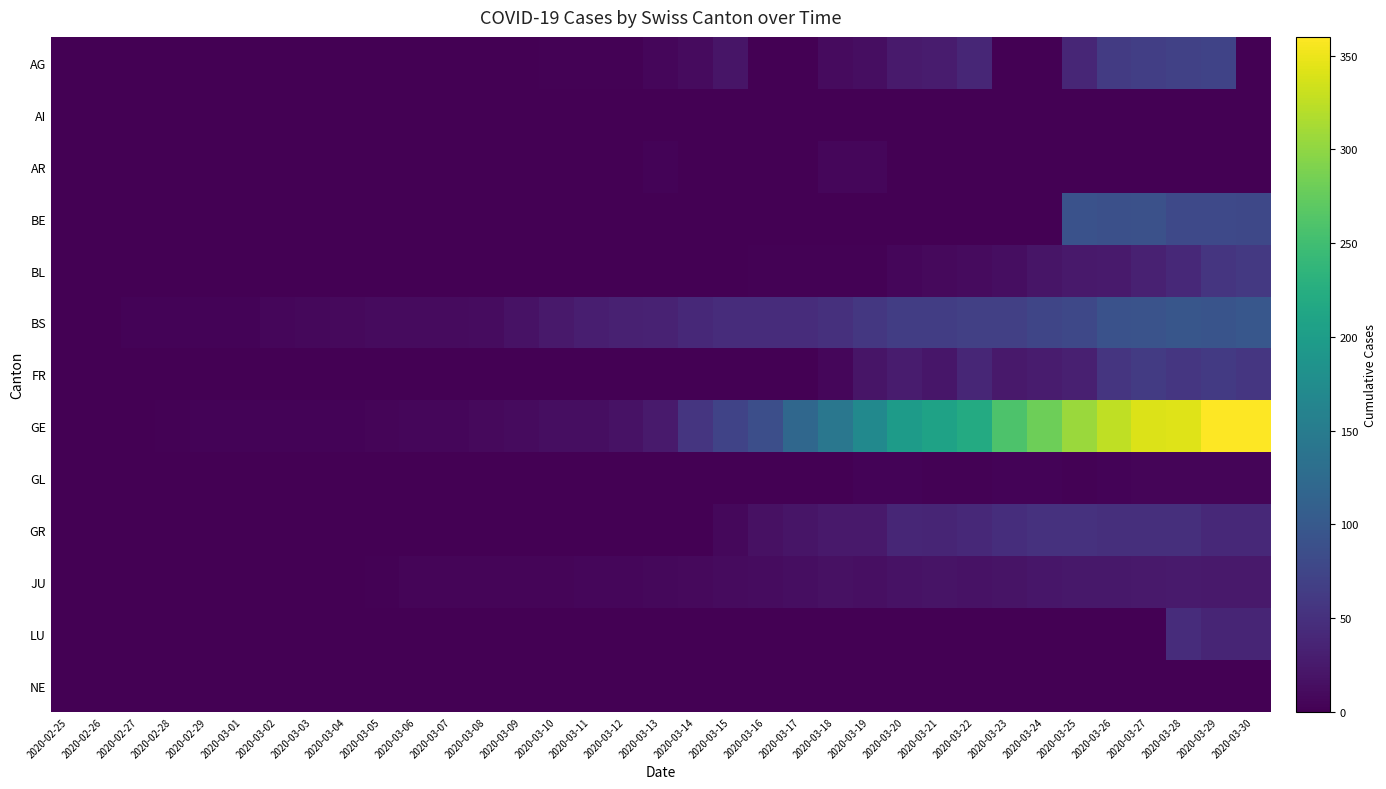

Reading left to right, what are all the values shown in this chart?

AG: 2020-02-25=0	2020-02-26=0	2020-02-27=0	2020-02-28=0	2020-02-29=0	2020-03-01=0	2020-03-02=0	2020-03-03=0	2020-03-04=0	2020-03-05=0	2020-03-06=0	2020-03-07=1	2020-03-08=0	2020-03-09=0	2020-03-10=2	2020-03-11=2	2020-03-12=2	2020-03-13=6	2020-03-14=11	2020-03-15=21	2020-03-16=0	2020-03-17=0	2020-03-18=10	2020-03-19=13	2020-03-20=26	2020-03-21=28	2020-03-22=38	2020-03-23=0	2020-03-24=0	2020-03-25=38	2020-03-26=63	2020-03-27=67	2020-03-28=69	2020-03-29=73	2020-03-30=0
AI: 2020-02-25=0	2020-02-26=0	2020-02-27=0	2020-02-28=0	2020-02-29=0	2020-03-01=0	2020-03-02=0	2020-03-03=0	2020-03-04=0	2020-03-05=0	2020-03-06=0	2020-03-07=0	2020-03-08=0	2020-03-09=0	2020-03-10=0	2020-03-11=0	2020-03-12=0	2020-03-13=0	2020-03-14=1	2020-03-15=0	2020-03-16=0	2020-03-17=0	2020-03-18=0	2020-03-19=0	2020-03-20=0	2020-03-21=0	2020-03-22=0	2020-03-23=0	2020-03-24=0	2020-03-25=0	2020-03-26=0	2020-03-27=0	2020-03-28=0	2020-03-29=0	2020-03-30=0
AR: 2020-02-25=0	2020-02-26=0	2020-02-27=0	2020-02-28=0	2020-02-29=0	2020-03-01=0	2020-03-02=0	2020-03-03=0	2020-03-04=0	2020-03-05=0	2020-03-06=0	2020-03-07=0	2020-03-08=0	2020-03-09=0	2020-03-10=0	2020-03-11=0	2020-03-12=0	2020-03-13=3	2020-03-14=0	2020-03-15=0	2020-03-16=0	2020-03-17=0	2020-03-18=7	2020-03-19=6	2020-03-20=0	2020-03-21=0	2020-03-22=0	2020-03-23=0	2020-03-24=0	2020-03-25=0	2020-03-26=0	2020-03-27=0	2020-03-28=0	2020-03-29=0	2020-03-30=0
BE: 2020-02-25=0	2020-02-26=0	2020-02-27=0	2020-02-28=0	2020-02-29=0	2020-03-01=0	2020-03-02=0	2020-03-03=0	2020-03-04=0	2020-03-05=0	2020-03-06=0	2020-03-07=0	2020-03-08=0	2020-03-09=0	2020-03-10=0	2020-03-11=0	2020-03-12=0	2020-03-13=0	2020-03-14=0	2020-03-15=0	2020-03-16=0	2020-03-17=0	2020-03-18=0	2020-03-19=0	2020-03-20=0	2020-03-21=0	2020-03-22=0	2020-03-23=0	2020-03-24=0	2020-03-25=91	2020-03-26=88	2020-03-27=89	2020-03-28=80	2020-03-29=79	2020-03-30=78
BL: 2020-02-25=0	2020-02-26=0	2020-02-27=0	2020-02-28=0	2020-02-29=0	2020-03-01=0	2020-03-02=0	2020-03-03=0	2020-03-04=0	2020-03-05=0	2020-03-06=0	2020-03-07=0	2020-03-08=0	2020-03-09=0	2020-03-10=0	2020-03-11=0	2020-03-12=1	2020-03-13=1	2020-03-14=1	2020-03-15=1	2020-03-16=2	2020-03-17=2	2020-03-18=2	2020-03-19=2	2020-03-20=6	2020-03-21=9	2020-03-22=10	2020-03-23=13	2020-03-24=21	2020-03-25=25	2020-03-26=26	2020-03-27=33	2020-03-28=41	2020-03-29=55	2020-03-30=60
BS: 2020-02-25=0	2020-02-26=0	2020-02-27=3	2020-02-28=3	2020-02-29=4	2020-03-01=4	2020-03-02=7	2020-03-03=8	2020-03-04=9	2020-03-05=11	2020-03-06=11	2020-03-07=11	2020-03-08=12	2020-03-09=18	2020-03-10=25	2020-03-11=30	2020-03-12=33	2020-03-13=35	2020-03-14=41	2020-03-15=45	2020-03-16=45	2020-03-17=46	2020-03-18=50	2020-03-19=59	2020-03-20=66	2020-03-21=66	2020-03-22=68	2020-03-23=68	2020-03-24=75	2020-03-25=78	2020-03-26=90	2020-03-27=92	2020-03-28=96	2020-03-29=93	2020-03-30=98
FR: 2020-02-25=0	2020-02-26=0	2020-02-27=0	2020-02-28=0	2020-02-29=0	2020-03-01=0	2020-03-02=0	2020-03-03=0	2020-03-04=0	2020-03-05=0	2020-03-06=0	2020-03-07=0	2020-03-08=0	2020-03-09=0	2020-03-10=0	2020-03-11=0	2020-03-12=0	2020-03-13=0	2020-03-14=0	2020-03-15=0	2020-03-16=0	2020-03-17=0	2020-03-18=6	2020-03-19=21	2020-03-20=28	2020-03-21=22	2020-03-22=39	2020-03-23=24	2020-03-24=28	2020-03-25=32	2020-03-26=55	2020-03-27=63	2020-03-28=57	2020-03-29=61	2020-03-30=57
GE: 2020-02-25=0	2020-02-26=1	2020-02-27=1	2020-02-28=2	2020-02-29=3	2020-03-01=3	2020-03-02=3	2020-03-03=4	2020-03-04=4	2020-03-05=5	2020-03-06=7	2020-03-07=7	2020-03-08=9	2020-03-09=10	2020-03-10=14	2020-03-11=14	2020-03-12=17	2020-03-13=26	2020-03-14=56	2020-03-15=73	2020-03-16=87	2020-03-17=120	2020-03-18=143	2020-03-19=171	2020-03-20=197	2020-03-21=208	2020-03-22=220	2020-03-23=259	2020-03-24=280	2020-03-25=306	2020-03-26=325	2020-03-27=341	2020-03-28=342	2020-03-29=359	2020-03-30=360
GL: 2020-02-25=0	2020-02-26=0	2020-02-27=0	2020-02-28=0	2020-02-29=0	2020-03-01=0	2020-03-02=0	2020-03-03=0	2020-03-04=0	2020-03-05=0	2020-03-06=0	2020-03-07=0	2020-03-08=0	2020-03-09=0	2020-03-10=0	2020-03-11=0	2020-03-12=0	2020-03-13=0	2020-03-14=0	2020-03-15=0	2020-03-16=0	2020-03-17=0	2020-03-18=0	2020-03-19=3	2020-03-20=3	2020-03-21=2	2020-03-22=2	2020-03-23=3	2020-03-24=3	2020-03-25=2	2020-03-26=3	2020-03-27=5	2020-03-28=5	2020-03-29=5	2020-03-30=5
GR: 2020-02-25=0	2020-02-26=0	2020-02-27=0	2020-02-28=0	2020-02-29=0	2020-03-01=0	2020-03-02=0	2020-03-03=0	2020-03-04=0	2020-03-05=0	2020-03-06=0	2020-03-07=0	2020-03-08=0	2020-03-09=0	2020-03-10=0	2020-03-11=0	2020-03-12=0	2020-03-13=0	2020-03-14=0	2020-03-15=8	2020-03-16=16	2020-03-17=21	2020-03-18=24	2020-03-19=24	2020-03-20=38	2020-03-21=37	2020-03-22=41	2020-03-23=47	2020-03-24=52	2020-03-25=52	2020-03-26=49	2020-03-27=48	2020-03-28=49	2020-03-29=41	2020-03-30=42
JU: 2020-02-25=0	2020-02-26=0	2020-02-27=1	2020-02-28=1	2020-02-29=1	2020-03-01=1	2020-03-02=1	2020-03-03=1	2020-03-04=1	2020-03-05=2	2020-03-06=5	2020-03-07=5	2020-03-08=5	2020-03-09=5	2020-03-10=5	2020-03-11=6	2020-03-12=6	2020-03-13=8	2020-03-14=9	2020-03-15=11	2020-03-16=12	2020-03-17=13	2020-03-18=16	2020-03-19=15	2020-03-20=18	2020-03-21=19	2020-03-22=18	2020-03-23=19	2020-03-24=22	2020-03-25=23	2020-03-26=23	2020-03-27=24	2020-03-28=26	2020-03-29=25	2020-03-30=24
LU: 2020-02-25=0	2020-02-26=0	2020-02-27=0	2020-02-28=0	2020-02-29=0	2020-03-01=0	2020-03-02=0	2020-03-03=0	2020-03-04=0	2020-03-05=0	2020-03-06=0	2020-03-07=0	2020-03-08=0	2020-03-09=0	2020-03-10=0	2020-03-11=0	2020-03-12=0	2020-03-13=0	2020-03-14=0	2020-03-15=0	2020-03-16=0	2020-03-17=0	2020-03-18=0	2020-03-19=0	2020-03-20=0	2020-03-21=0	2020-03-22=0	2020-03-23=0	2020-03-24=0	2020-03-25=0	2020-03-26=0	2020-03-27=0	2020-03-28=45	2020-03-29=37	2020-03-30=37
NE: 2020-02-25=0	2020-02-26=0	2020-02-27=0	2020-02-28=0	2020-02-29=0	2020-03-01=0	2020-03-02=0	2020-03-03=0	2020-03-04=0	2020-03-05=0	2020-03-06=0	2020-03-07=0	2020-03-08=0	2020-03-09=0	2020-03-10=0	2020-03-11=0	2020-03-12=0	2020-03-13=0	2020-03-14=0	2020-03-15=0	2020-03-16=0	2020-03-17=0	2020-03-18=0	2020-03-19=0	2020-03-20=0	2020-03-21=0	2020-03-22=0	2020-03-23=0	2020-03-24=0	2020-03-25=0	2020-03-26=0	2020-03-27=0	2020-03-28=0	2020-03-29=0	2020-03-30=0